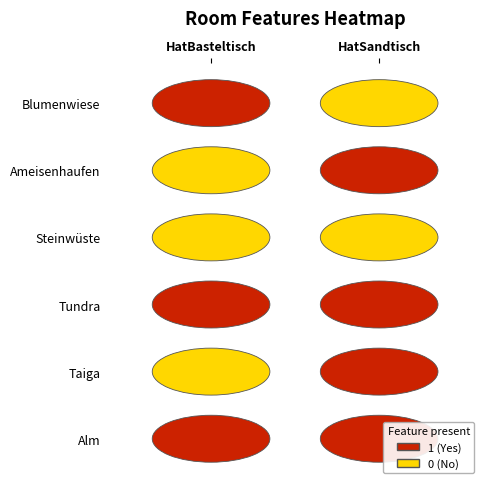

Reading right to left, what are all the values shown in this chart?

Blumenwiese: 0	1
Ameisenhaufen: 1	0
Steinwüste: 0	0
Tundra: 1	1
Taiga: 1	0
Alm: 1	1